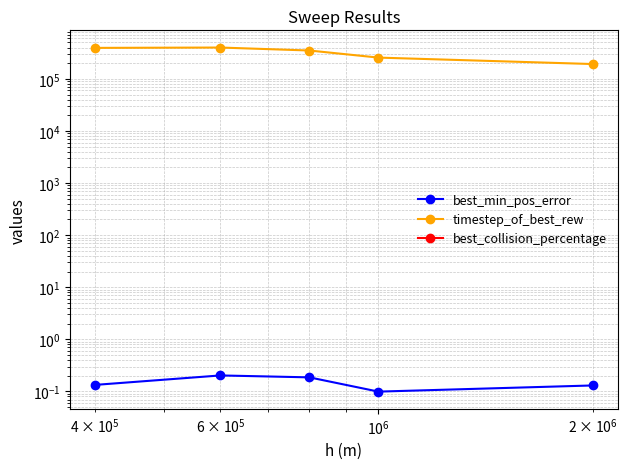

What is the value of the timestep_of_best_rew point at the 2nd from the left?

399360.0